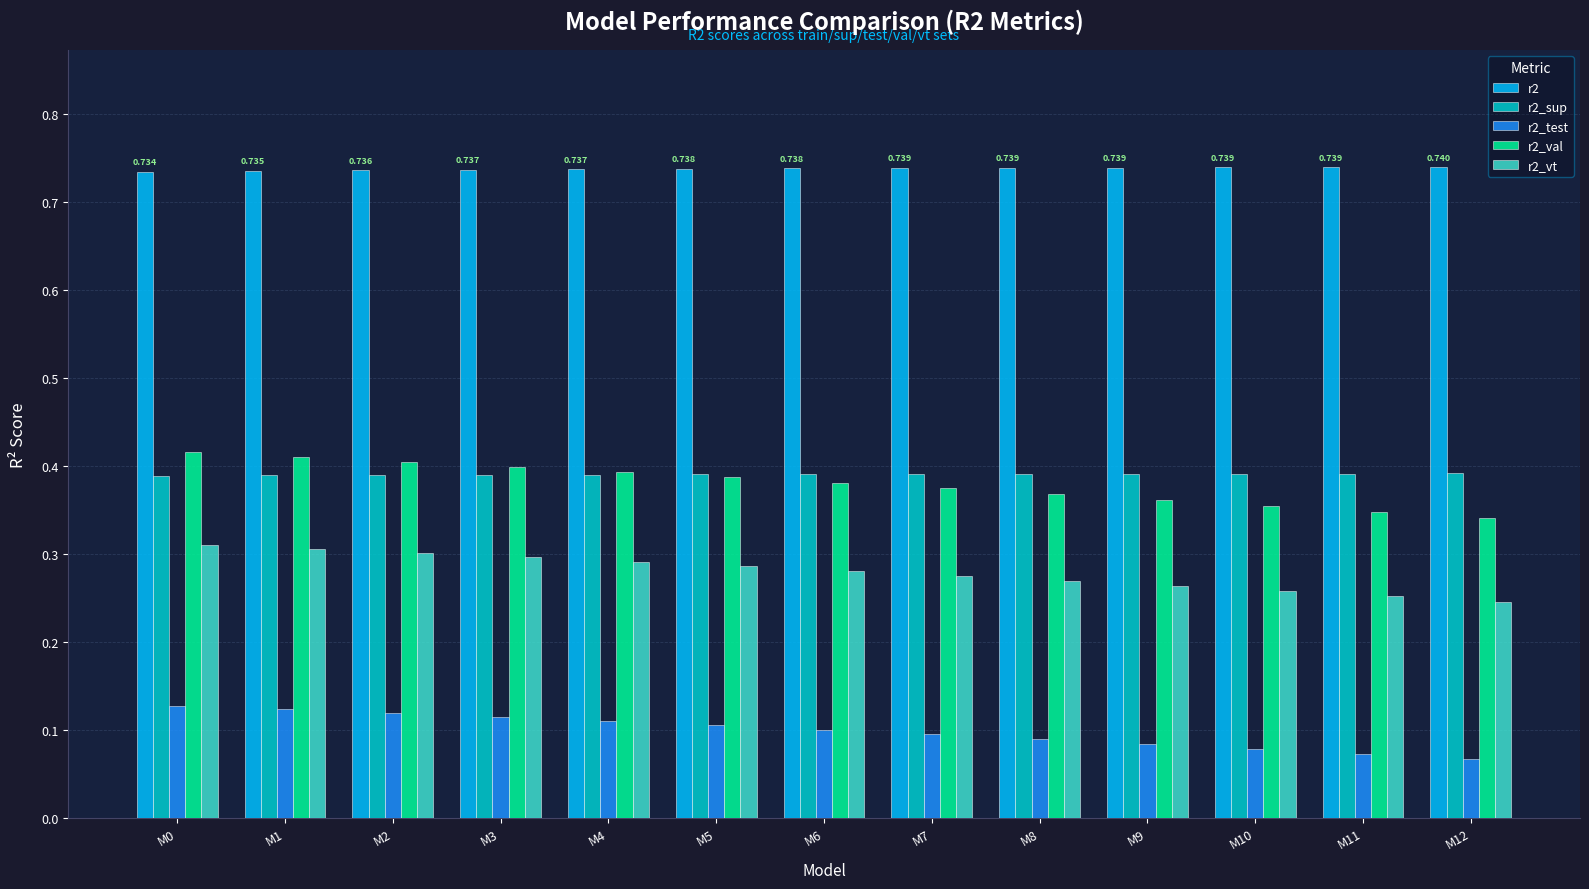

Is the value of r2_val at M2 greater than the value of r2 at M10?

No